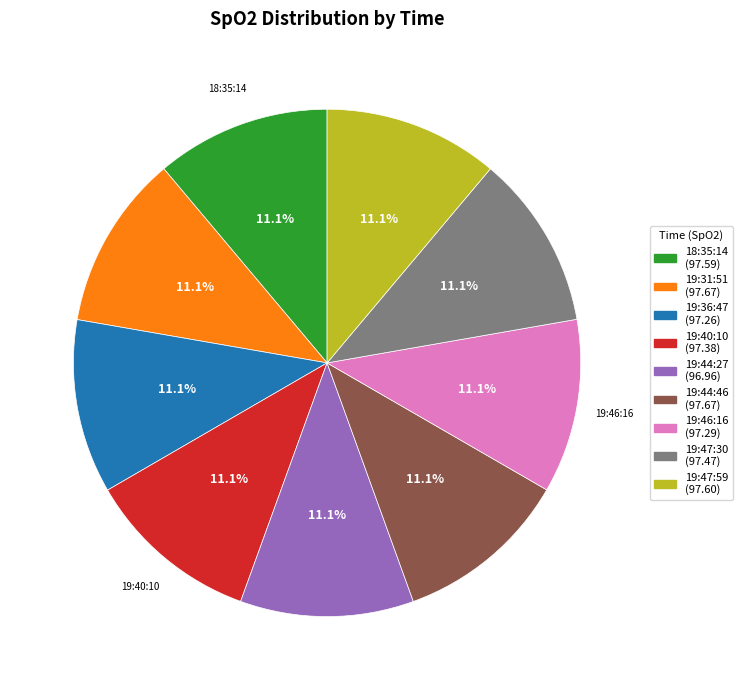

Count the number of slices in the pie.

9